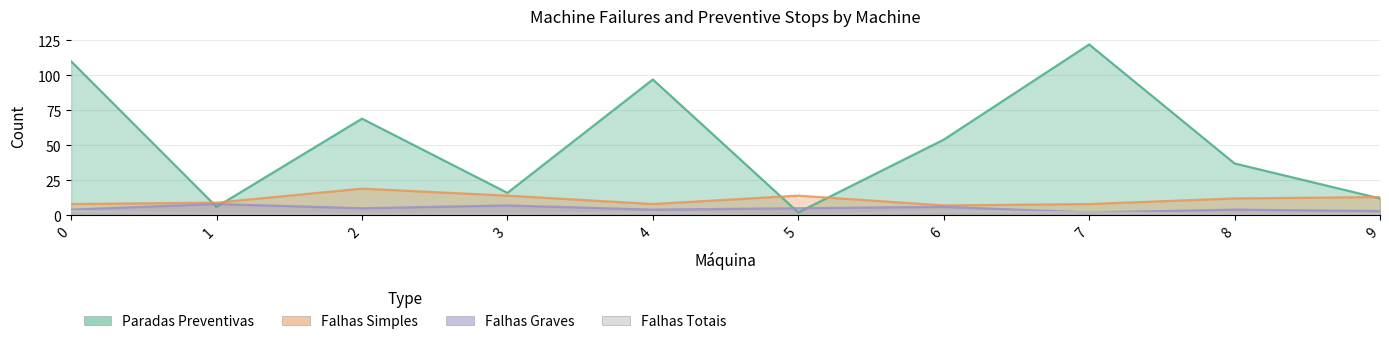

True or false: Falhas Totais and Paradas Preventivas intersect in this chart.

False